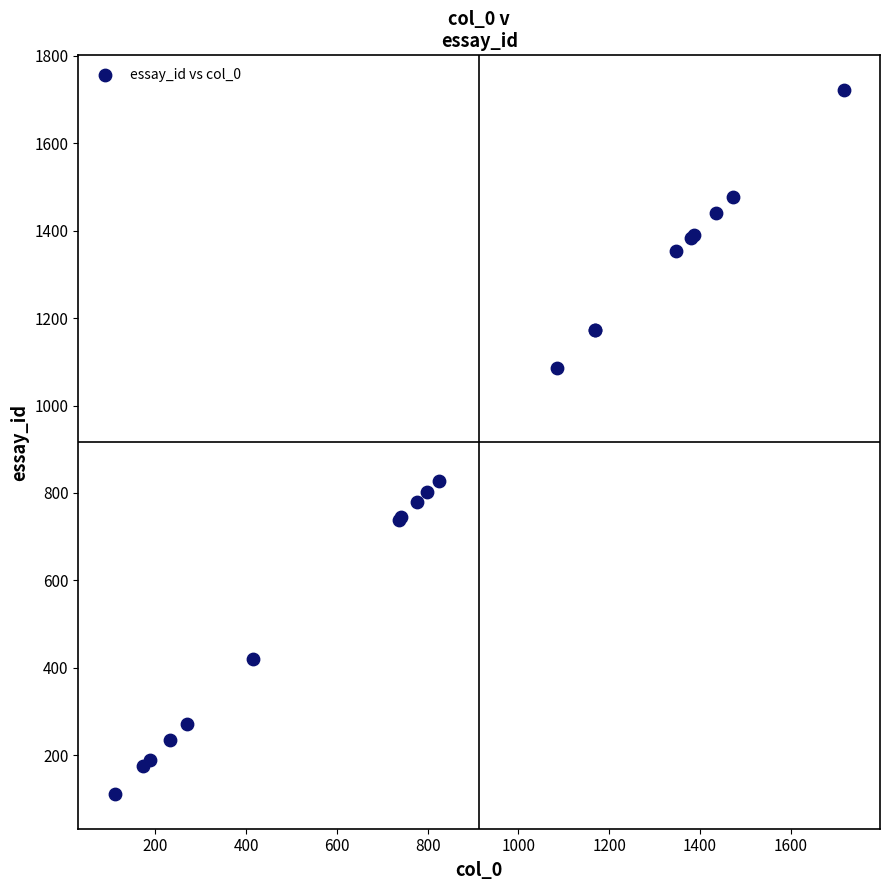

What Y value in the scatter plot is closest to 916?

827